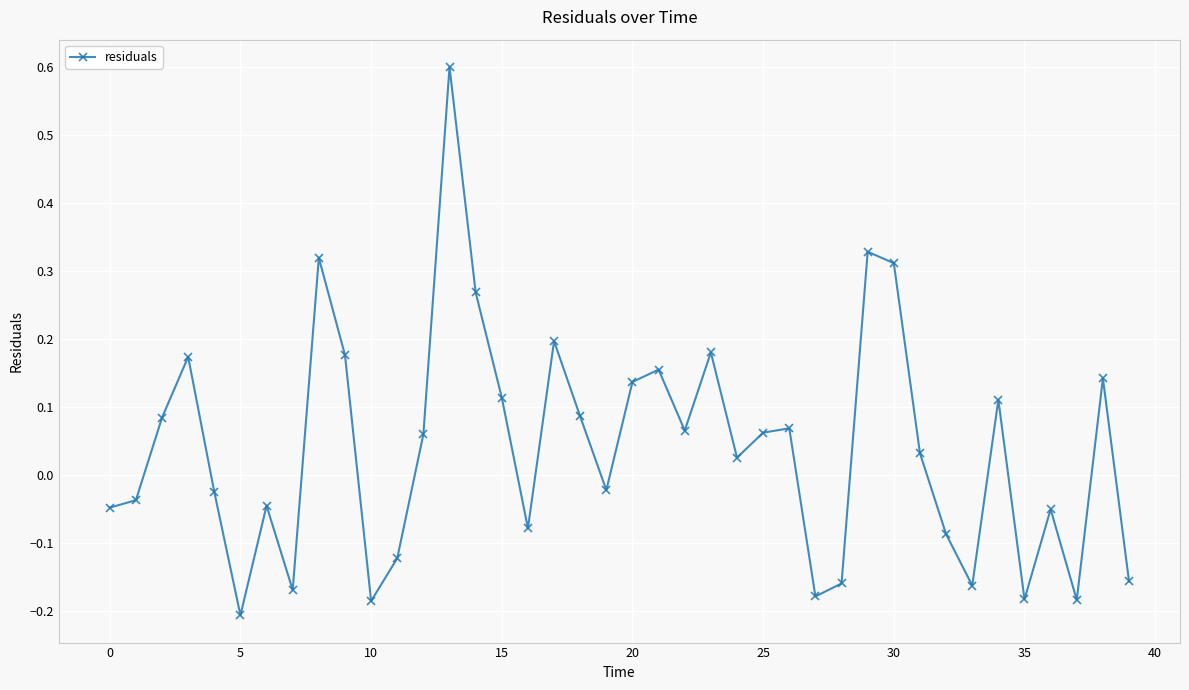

What is the greatest value displayed?

0.6